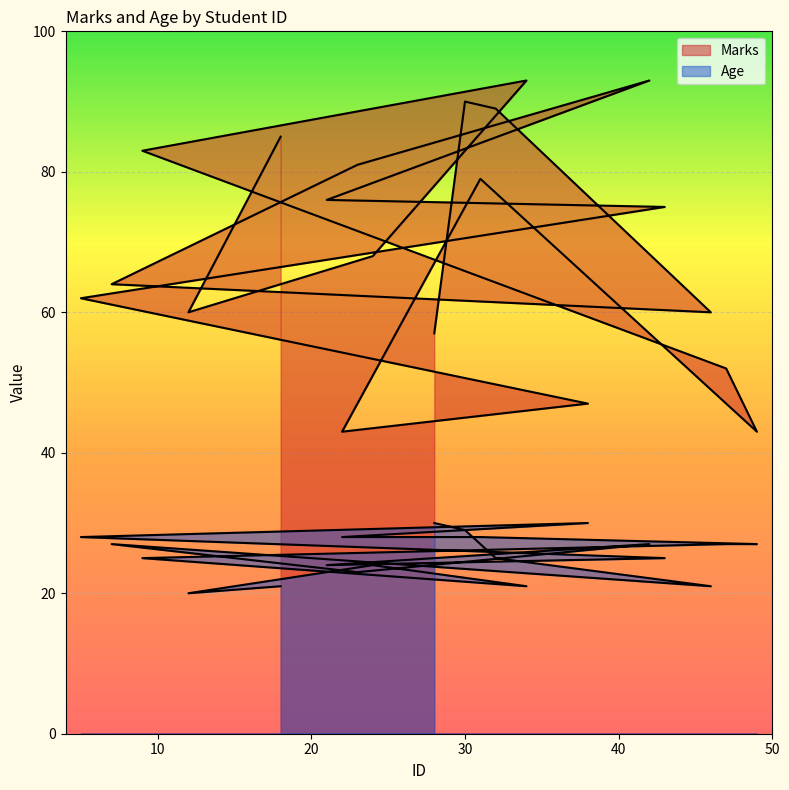

Reading left to right, list all the values displayed in this chart.

Marks: 85	60	68	93	83	52	43	79	43	47	62	75	76	93	81	64	60	89	90	57
Age: 21	20	24	21	25	27	27	28	28	30	28	25	24	27	23	27	21	25	29	30